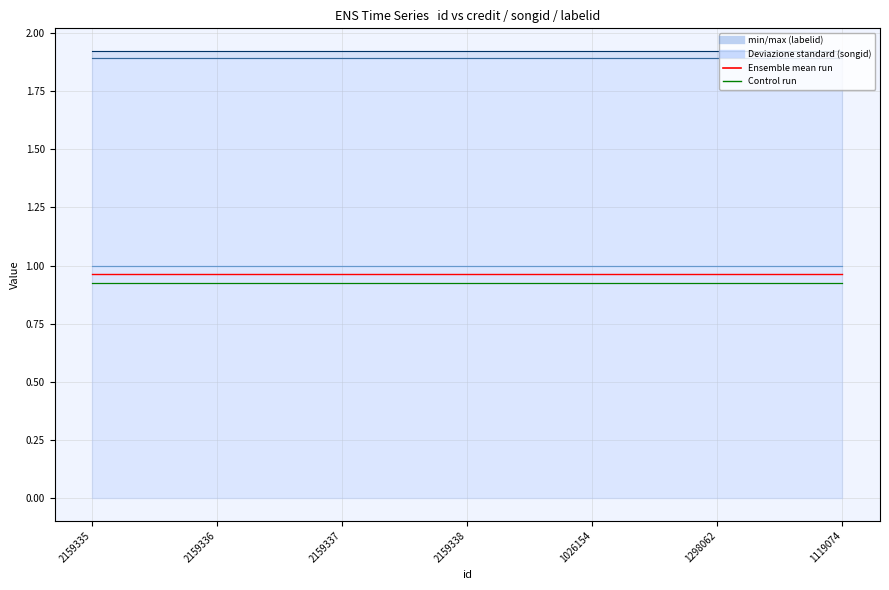

At which label is Control run closest to 0?

2159335